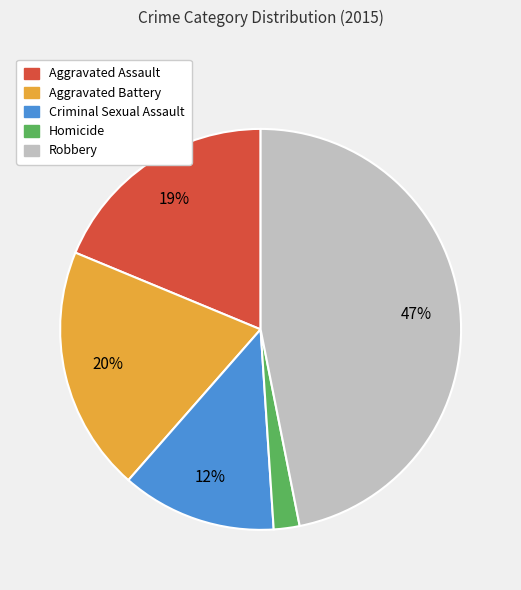

What is the smallest slice in the pie chart?

Homicide